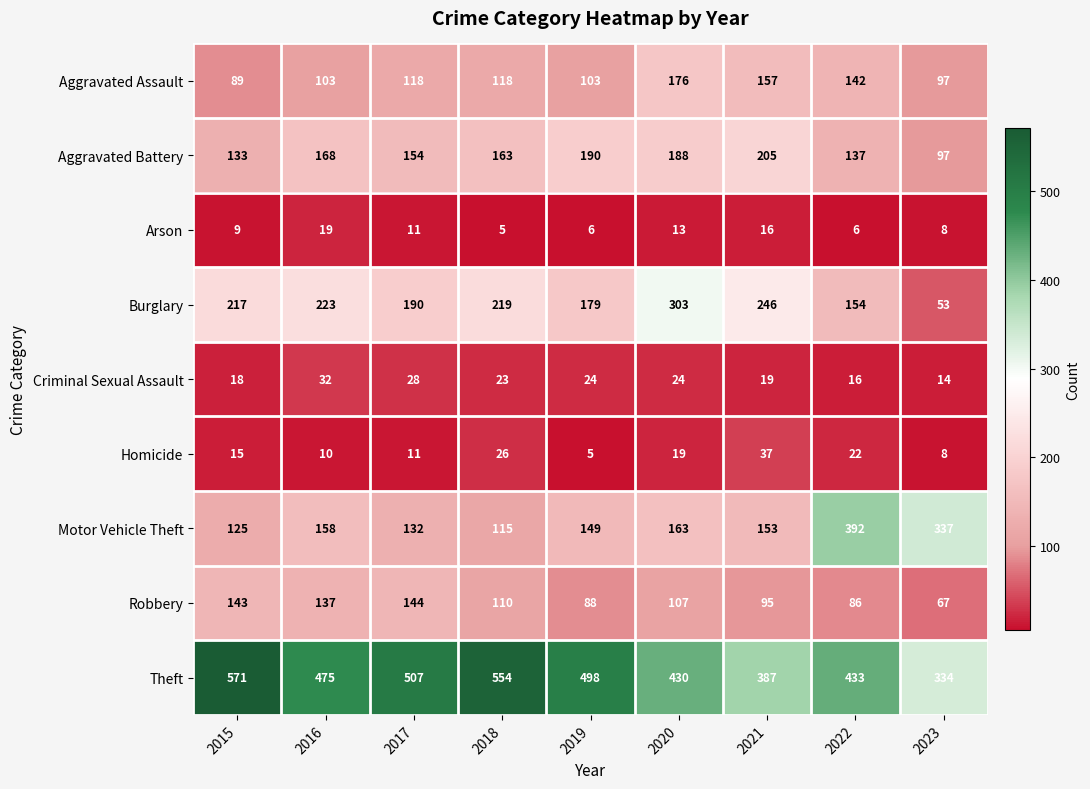

Which series has the largest range (max minus min)?

Motor Vehicle Theft